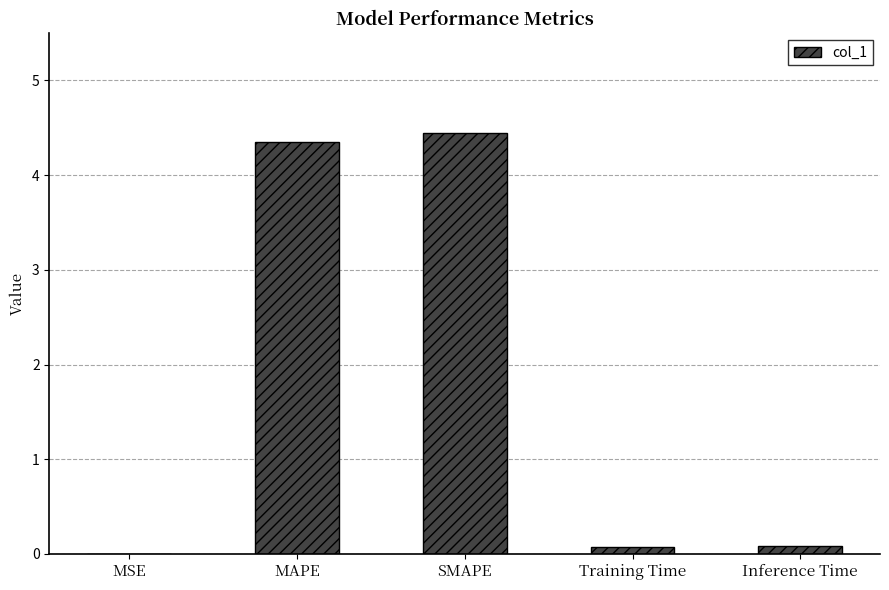

What is the sum of all values?

9.0